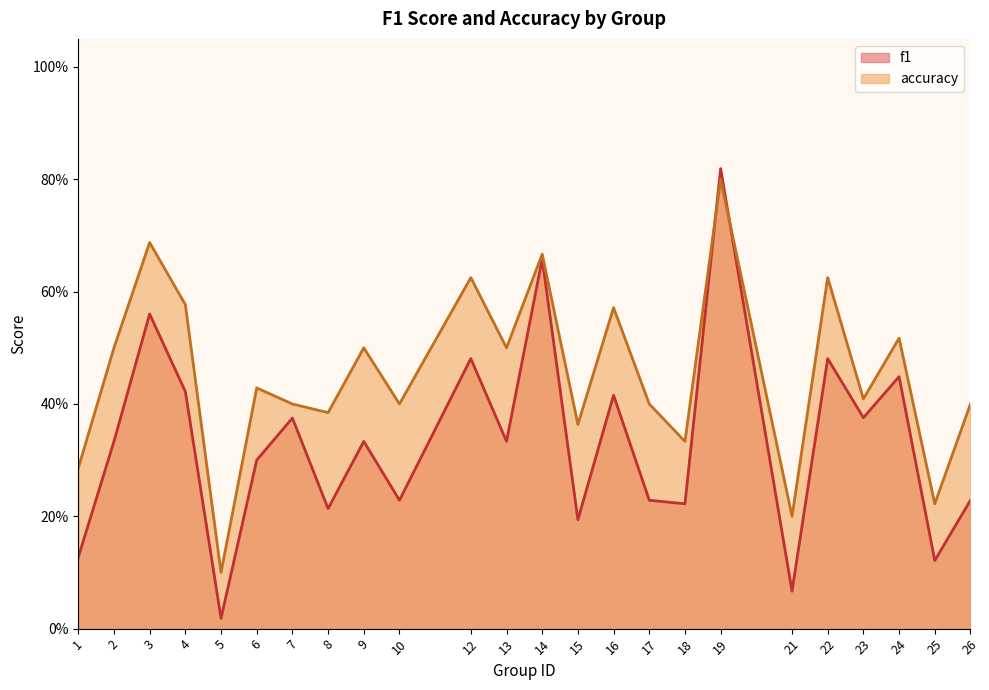

Is the value of f1 at 19 greater than the value of accuracy at 26?

Yes